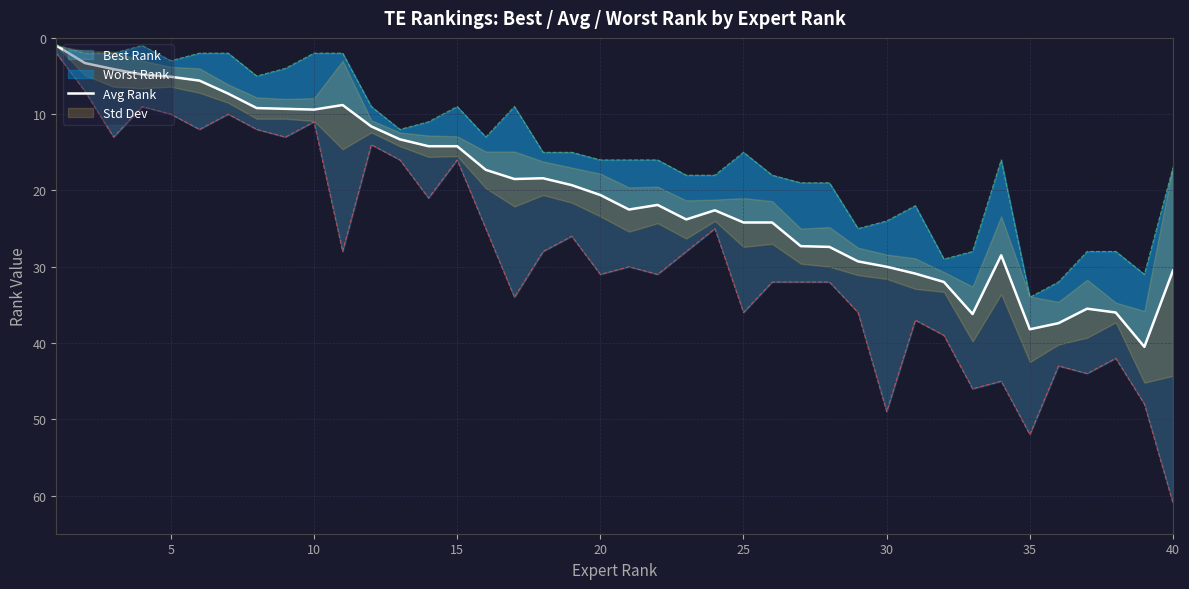

What value does the data have at 40?

30.5